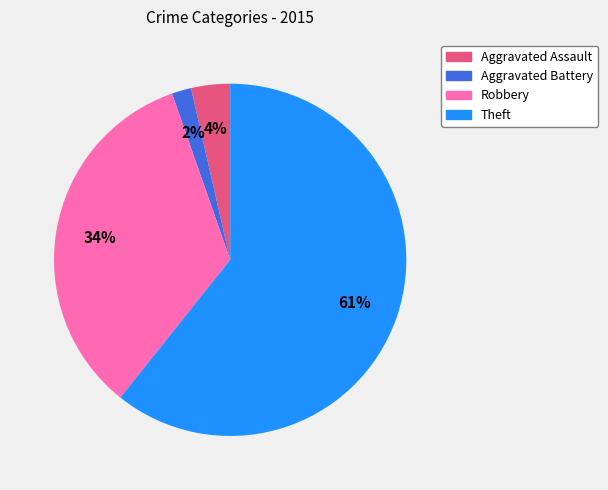

Is Theft the majority of the pie?

Yes